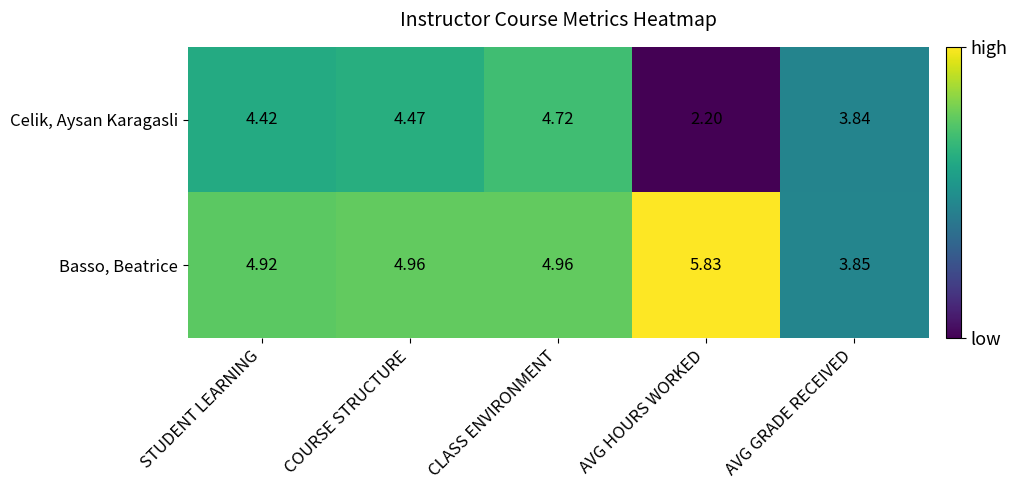

Is the value of Celik, Aysan Karagasli at CLASS ENVIRONMENT greater than the value of Basso, Beatrice at STUDENT LEARNING?

No